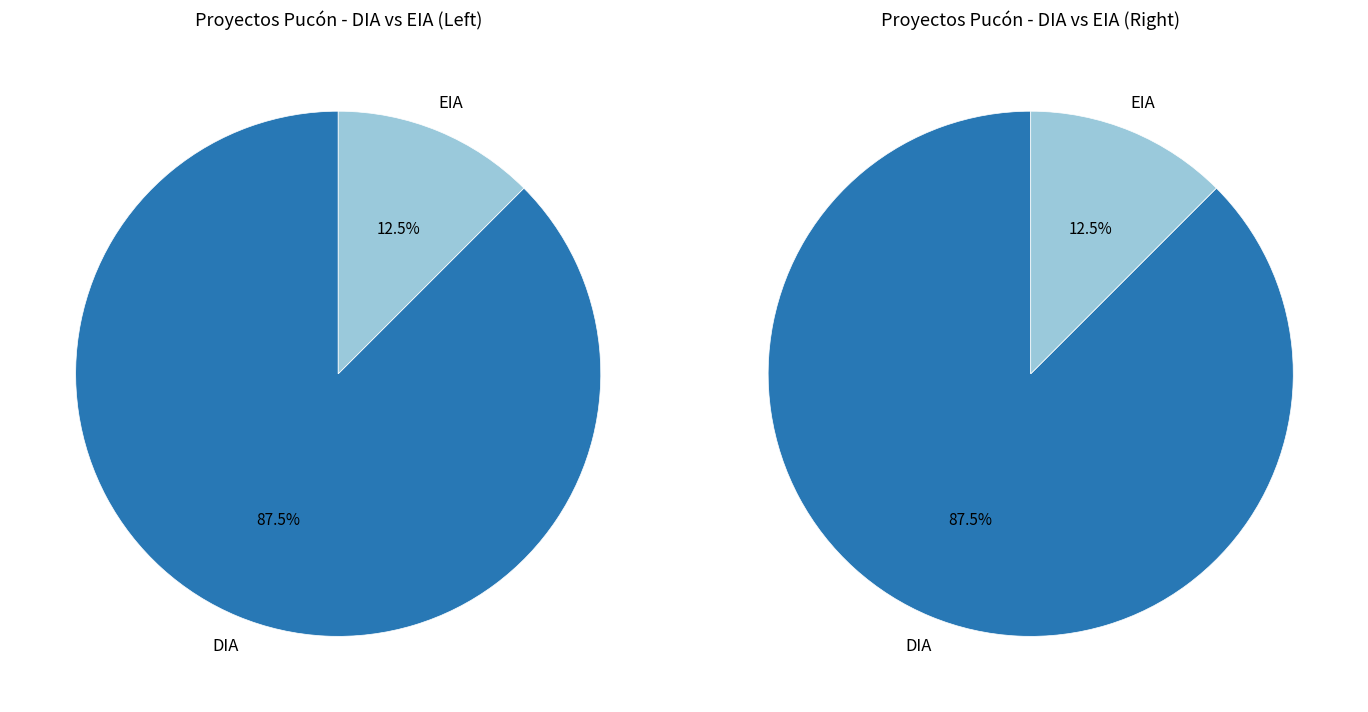

What is the ratio of the value at DIA to the value at EIA?

7.0